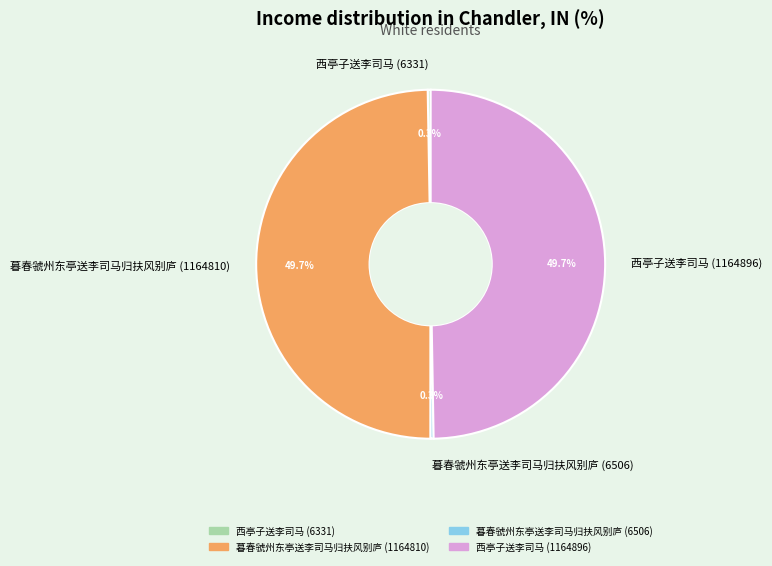

The 暮春虢州东亭送李司马归扶风别庐 (1164810) slice represents 57% of the pie. True or false?

False